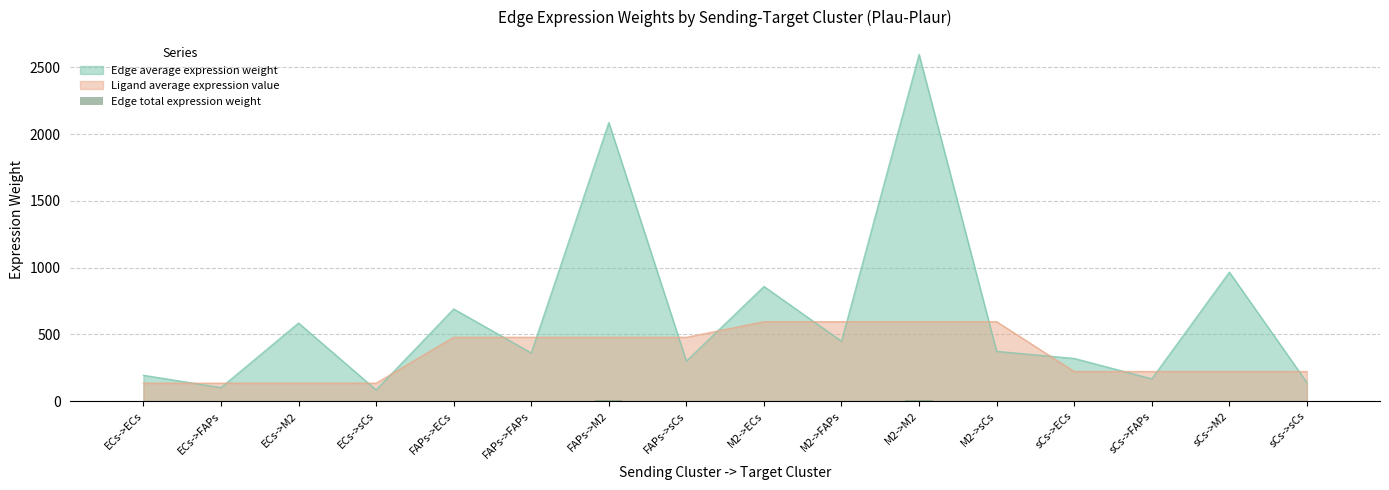

What is the label of the 1st bar from the right?

sCs->sCs